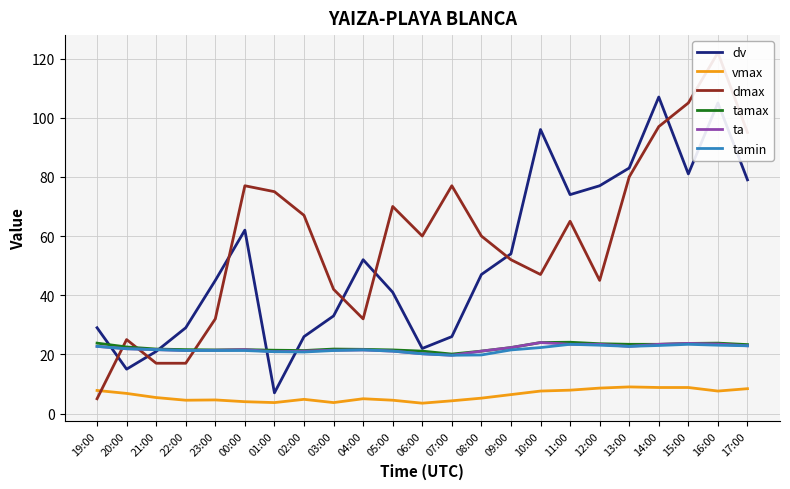

At which category does vmax reach its first local valley?

22:00